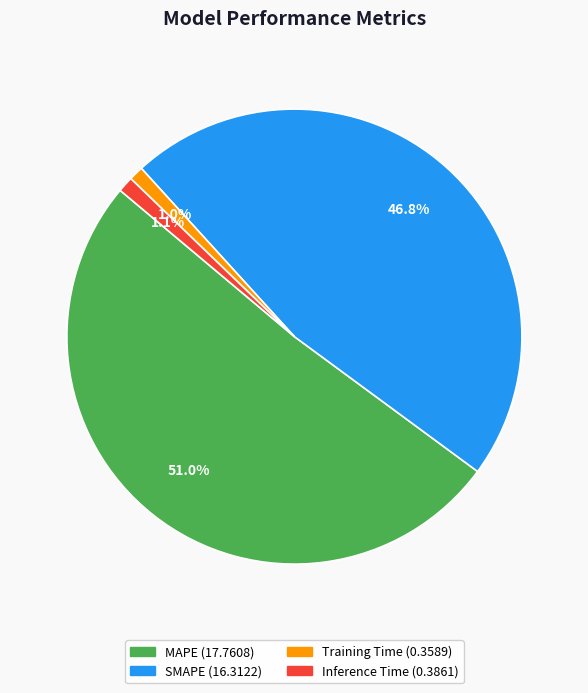

Which category has the biggest portion of the pie?

MAPE